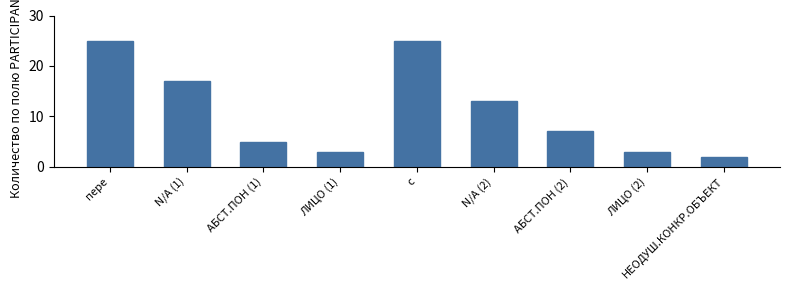

Between АБСТ.ПОН (2) and ЛИЦО (1), which is larger?

АБСТ.ПОН (2)